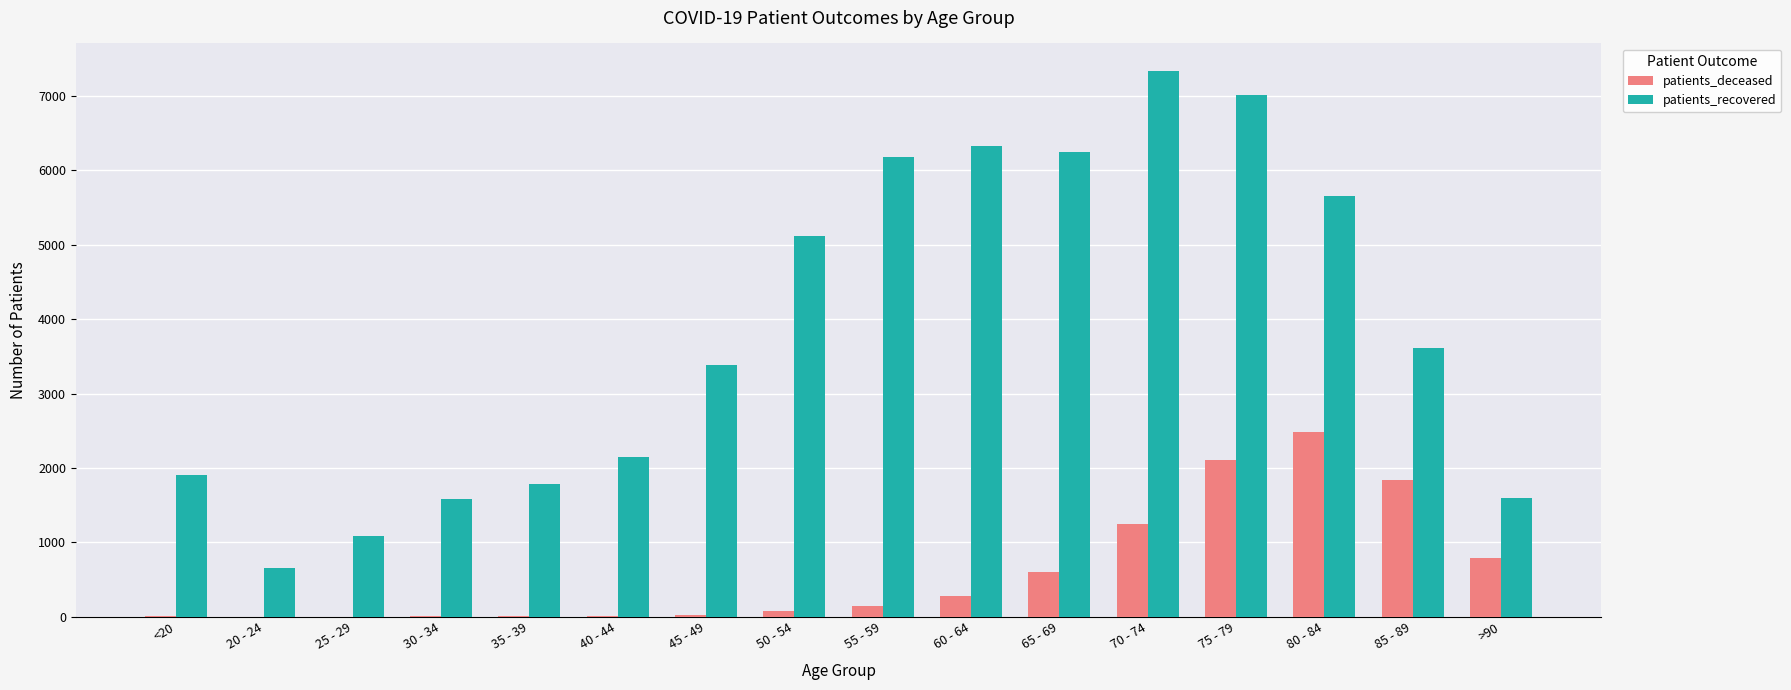

The value of patients_recovered at <20 is 673. True or false?

False